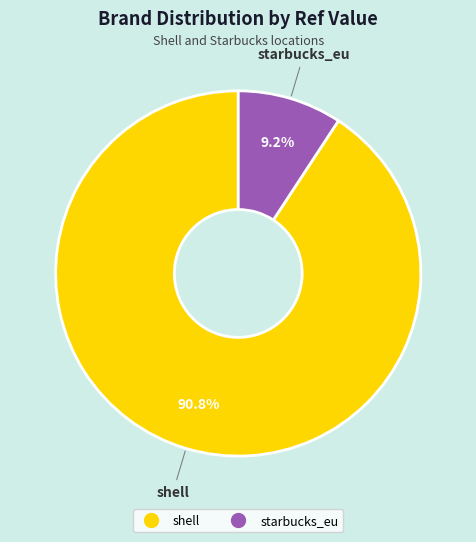

How many segments does this pie chart have?

2